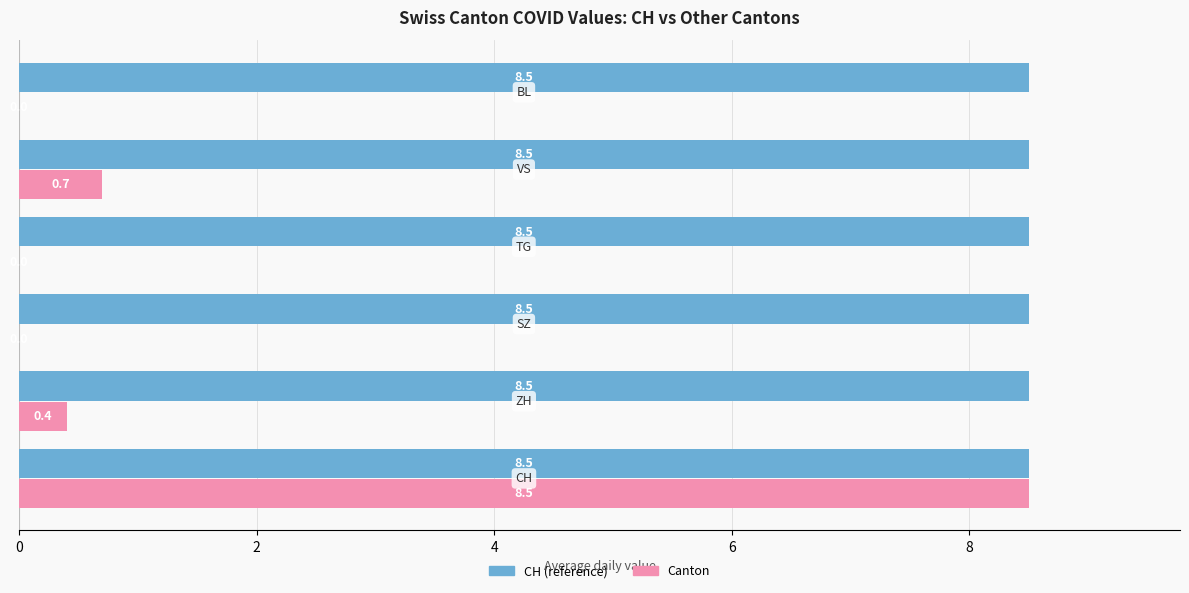

What is the maximum value shown in the chart?

8.5